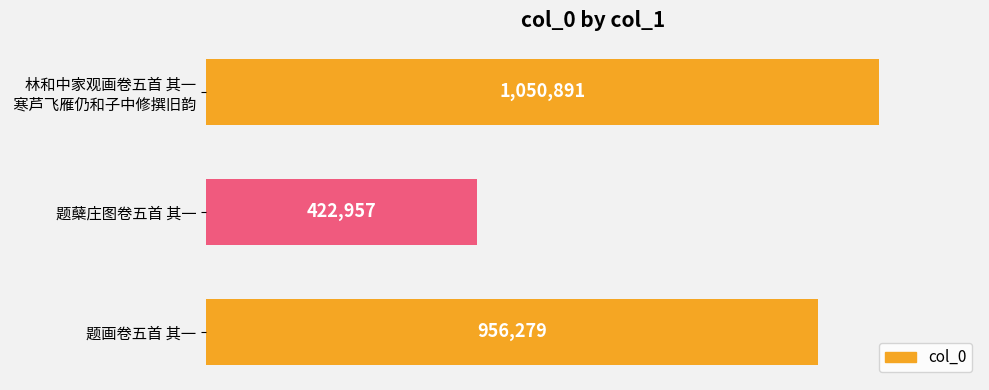

Are the bars grouped side by side (vs. stacked)?

No